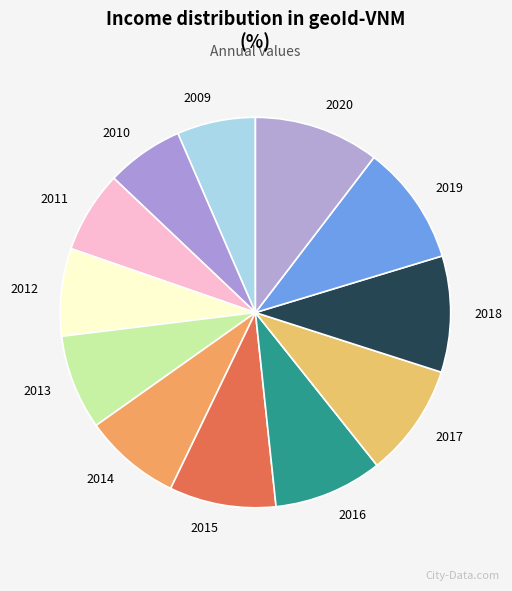

The 2017 slice represents 9% of the pie. True or false?

True